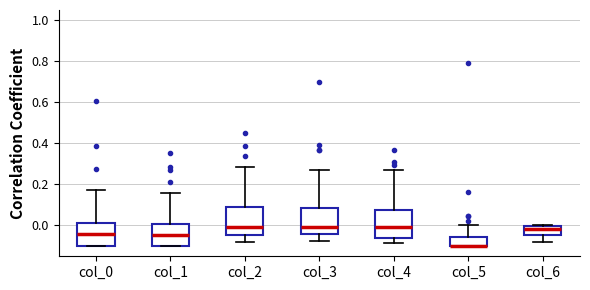

Where is the upper edge of the box for col_2 on the y-axis? The values are not printed on the chart, so give them approximately, as read against the axis.

0.10